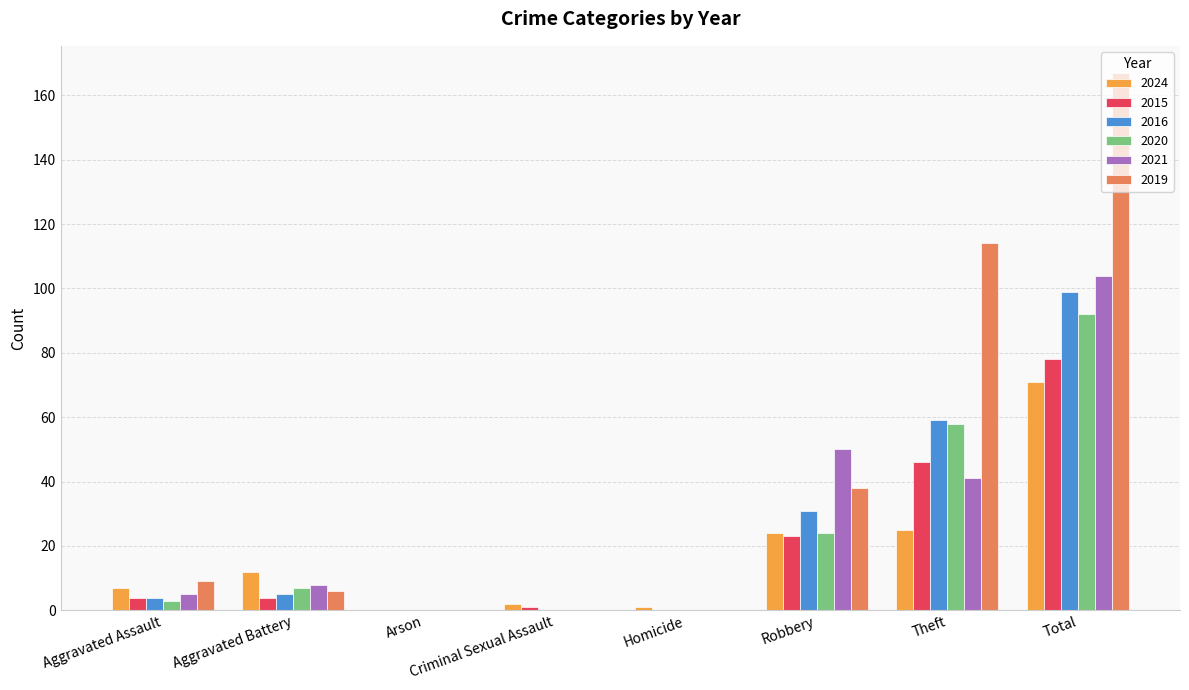

The value of 2016 at Total is 99. True or false?

True